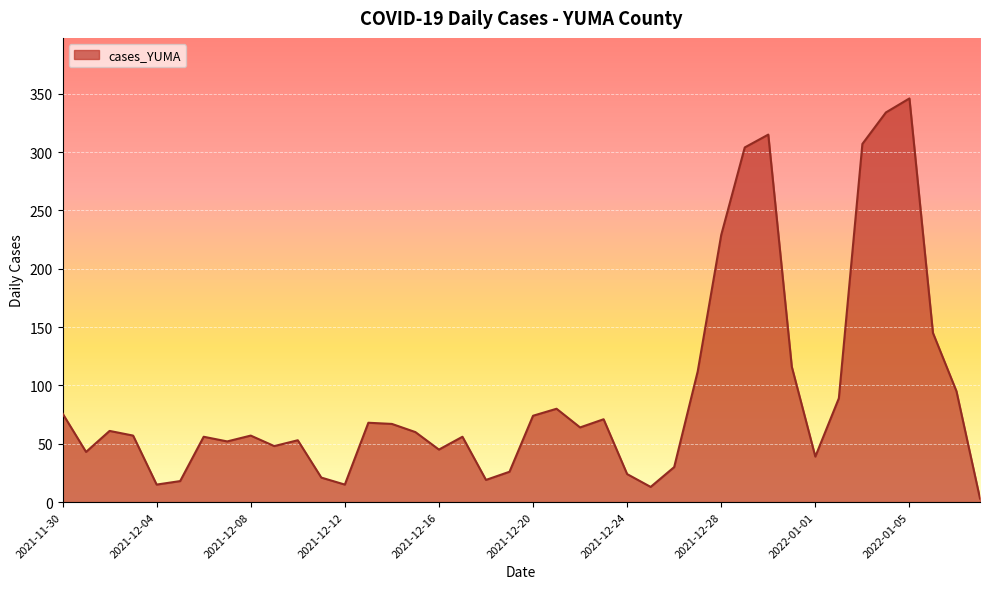

Does the chart display data point markers on the line(s)?

No